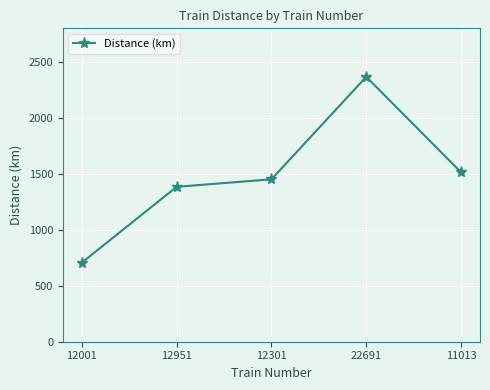

Between 11013 and 12951, which is larger?

11013